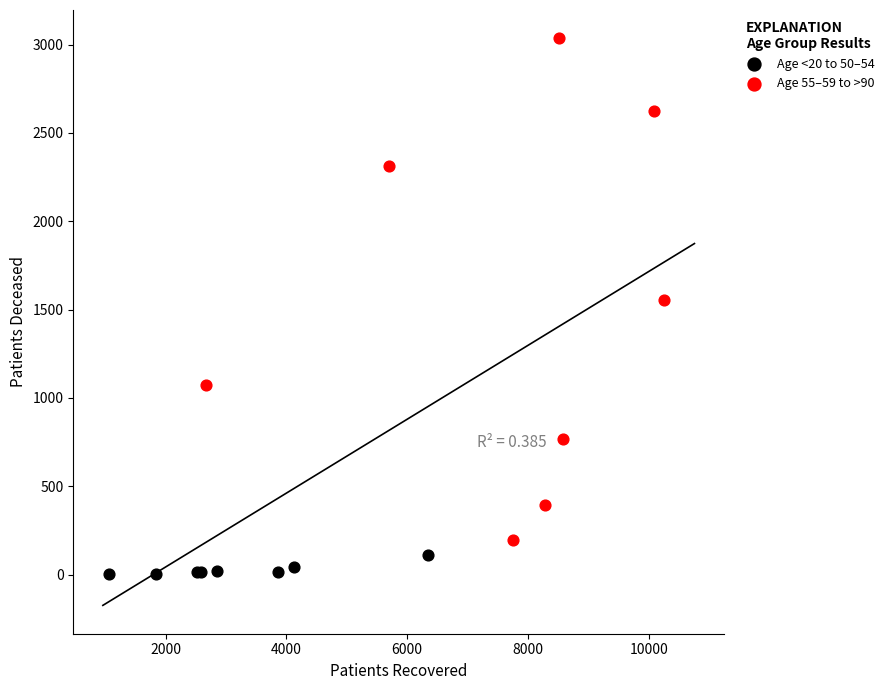

Which series has the widest spread of Y values?

Age 55–59 to >90